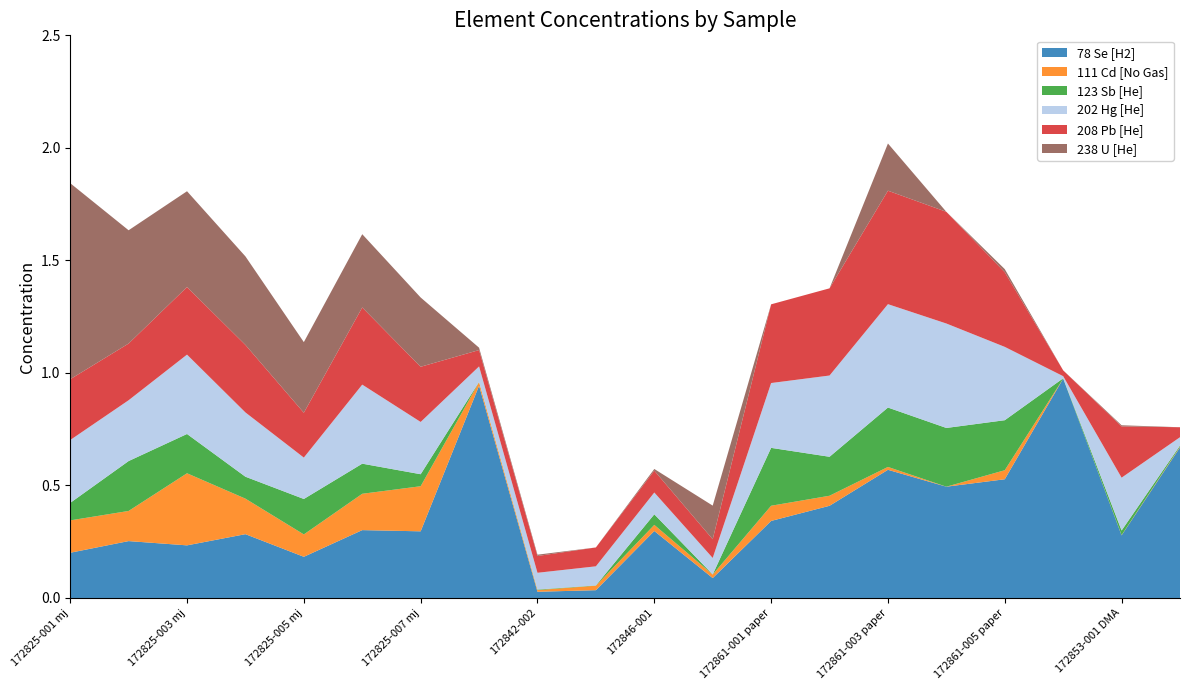

Reading left to right, transcribe all the data shown in this chart.

78 Se [H2]: 172825-001 mj=0.2	172825-002 mj=0.3	172825-003 mj=0.2	172825-004 mj=0.3	172825-005 mj=0.2	172825-006 mj=0.3	172825-007 mj=0.3	172842-001=0.9	172842-002=0.0	172844-001=0.0	172846-001=0.3	172849-001=0.1	172861-001 paper=0.3	172861-002 paper=0.4	172861-003 paper=0.6	172861-004 paper=0.5	172861-005 paper=0.5	172853-001 As III=1.0	172853-001 DMA=0.3	172853-001 MA=0.7
111 Cd [No Gas]: 172825-001 mj=0.1	172825-002 mj=0.1	172825-003 mj=0.3	172825-004 mj=0.2	172825-005 mj=0.1	172825-006 mj=0.2	172825-007 mj=0.2	172842-001=0.0	172842-002=0.0	172844-001=0.0	172846-001=0.0	172849-001=0.0	172861-001 paper=0.1	172861-002 paper=0.0	172861-003 paper=0.0	172861-004 paper=0.0	172861-005 paper=0.0	172853-001 As III=0.0	172853-001 DMA=0.0	172853-001 MA=0.0
123 Sb [He]: 172825-001 mj=0.1	172825-002 mj=0.2	172825-003 mj=0.2	172825-004 mj=0.1	172825-005 mj=0.2	172825-006 mj=0.1	172825-007 mj=0.1	172842-001=0.0	172842-002=0.0	172844-001=0.0	172846-001=0.0	172849-001=0.0	172861-001 paper=0.3	172861-002 paper=0.2	172861-003 paper=0.3	172861-004 paper=0.3	172861-005 paper=0.2	172853-001 As III=0.0	172853-001 DMA=0.0	172853-001 MA=0.0
202 Hg [He]: 172825-001 mj=0.3	172825-002 mj=0.3	172825-003 mj=0.4	172825-004 mj=0.3	172825-005 mj=0.2	172825-006 mj=0.4	172825-007 mj=0.2	172842-001=0.1	172842-002=0.1	172844-001=0.1	172846-001=0.1	172849-001=0.1	172861-001 paper=0.3	172861-002 paper=0.4	172861-003 paper=0.5	172861-004 paper=0.5	172861-005 paper=0.3	172853-001 As III=0.0	172853-001 DMA=0.2	172853-001 MA=0.0
208 Pb [He]: 172825-001 mj=0.3	172825-002 mj=0.3	172825-003 mj=0.3	172825-004 mj=0.3	172825-005 mj=0.2	172825-006 mj=0.3	172825-007 mj=0.2	172842-001=0.1	172842-002=0.1	172844-001=0.1	172846-001=0.1	172849-001=0.1	172861-001 paper=0.3	172861-002 paper=0.4	172861-003 paper=0.5	172861-004 paper=0.5	172861-005 paper=0.3	172853-001 As III=0.0	172853-001 DMA=0.2	172853-001 MA=0.0
238 U [He]: 172825-001 mj=0.9	172825-002 mj=0.5	172825-003 mj=0.4	172825-004 mj=0.4	172825-005 mj=0.3	172825-006 mj=0.3	172825-007 mj=0.3	172842-001=0.0	172842-002=0.0	172844-001=0.0	172846-001=0.0	172849-001=0.1	172861-001 paper=0.0	172861-002 paper=0.0	172861-003 paper=0.2	172861-004 paper=0.0	172861-005 paper=0.0	172853-001 As III=0.0	172853-001 DMA=0.0	172853-001 MA=0.0